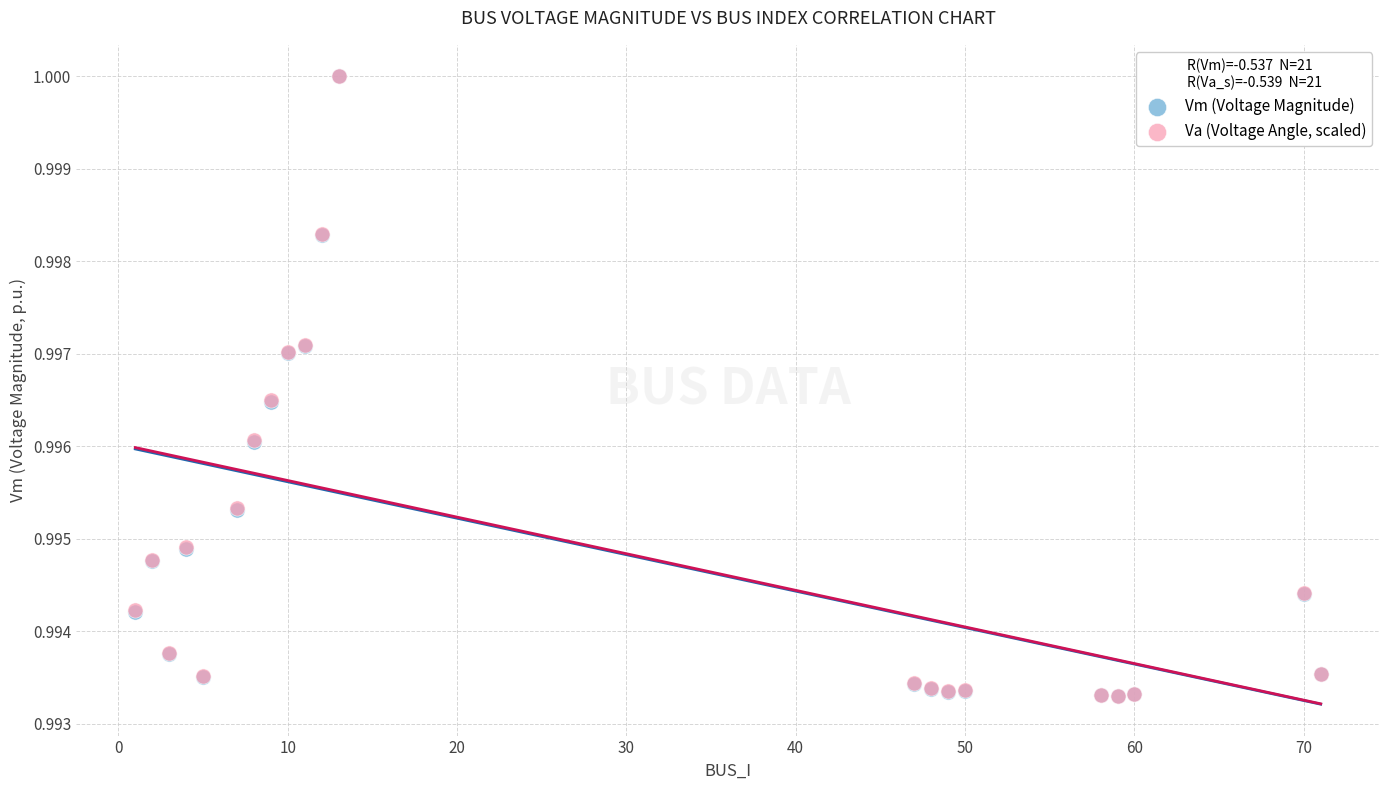

What are all the series names shown in the legend?

Vm (Voltage Magnitude), Va (Voltage Angle, scaled)